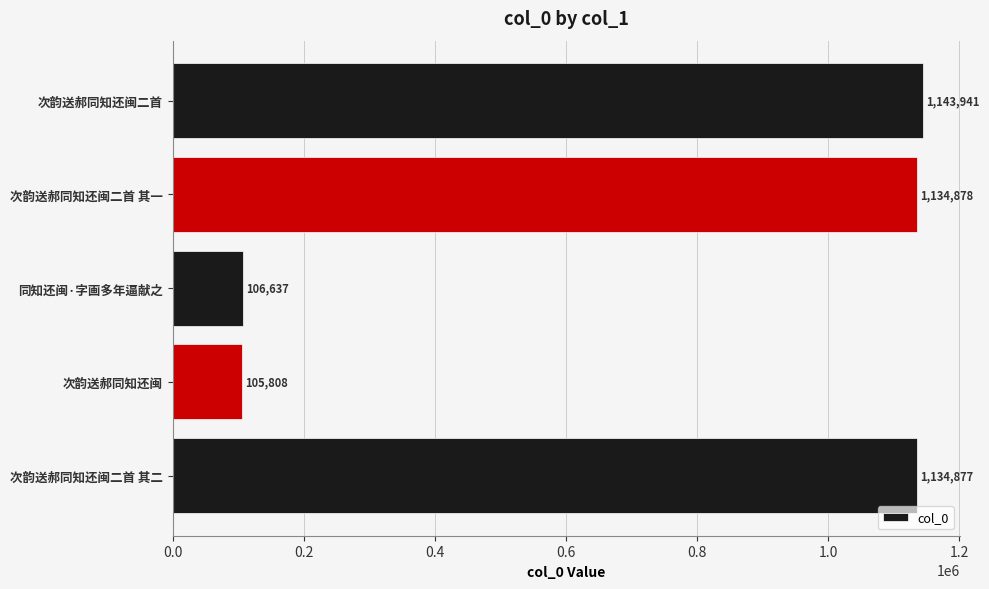

Which label corresponds to the largest value in the chart?

次韵送郝同知还闽二首